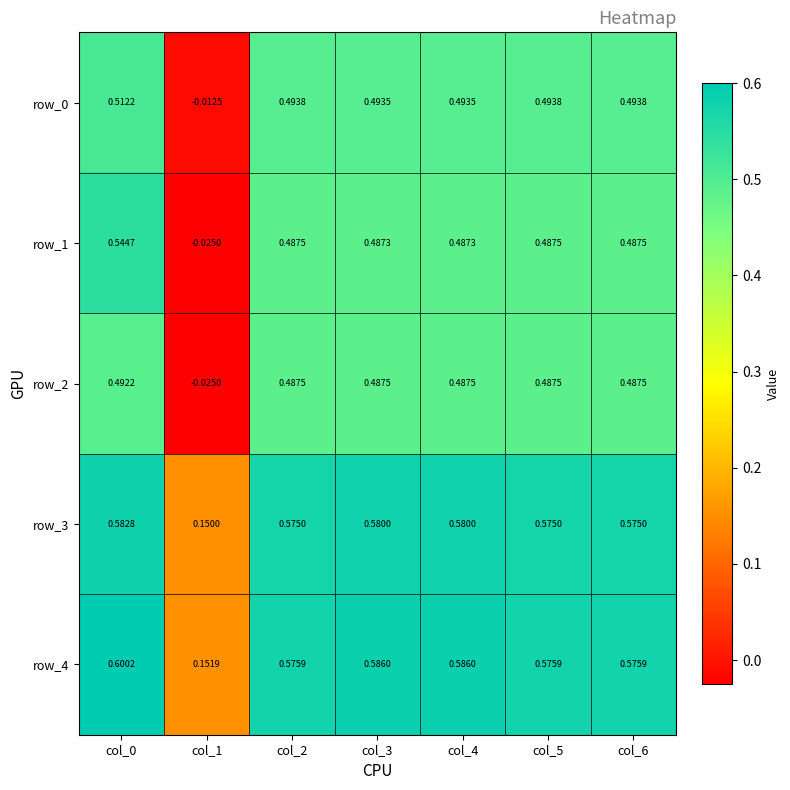

How many values in row_0 are above zero?

6